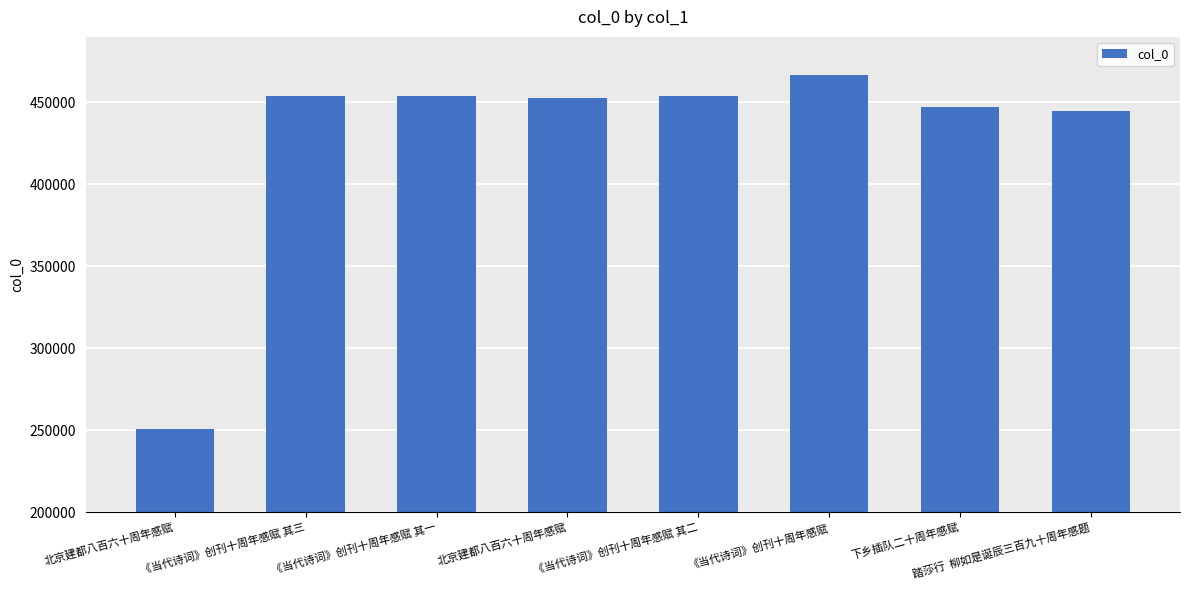

How many categories are shown in the chart?

8